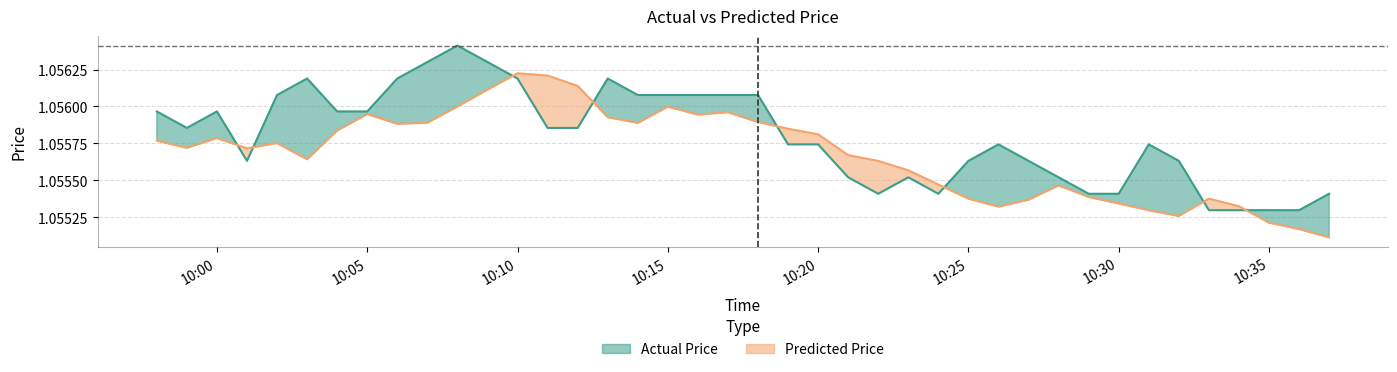

What is the label of the 36th point from the right?

2024-11-20 10:02:00